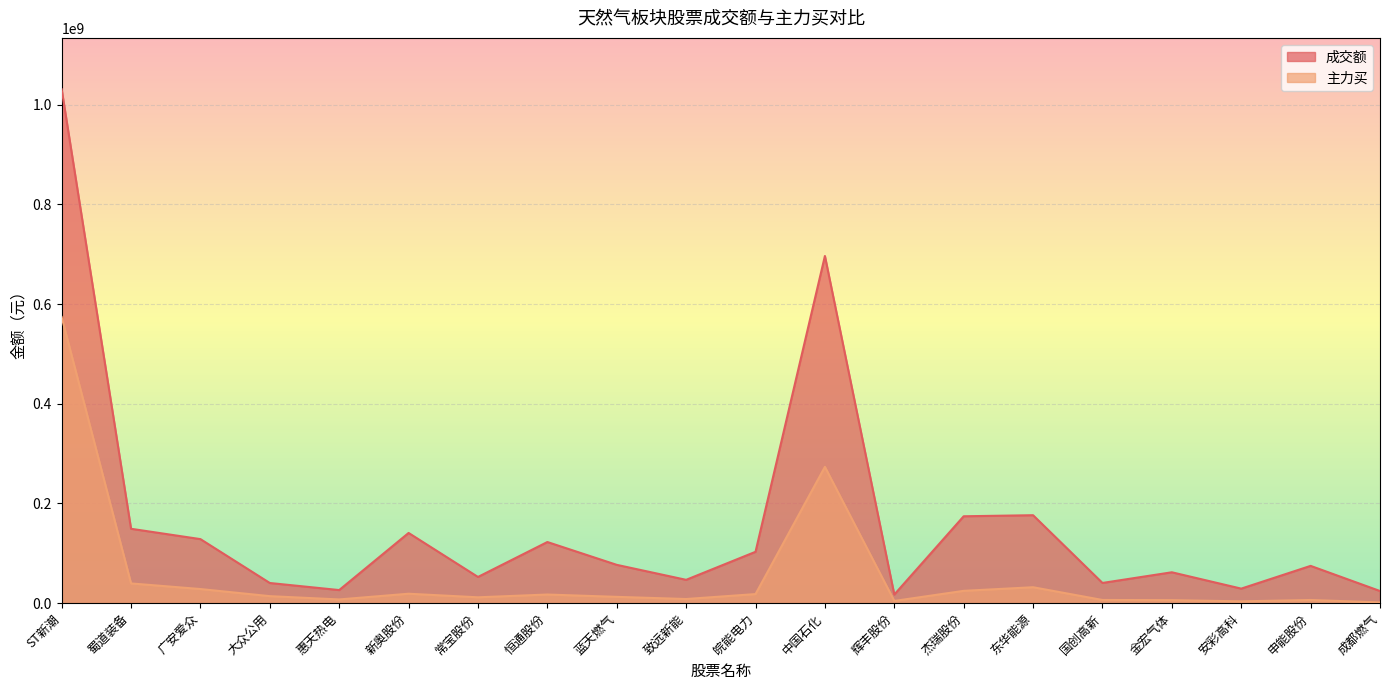

What position from the left is 蜀道装备?

2